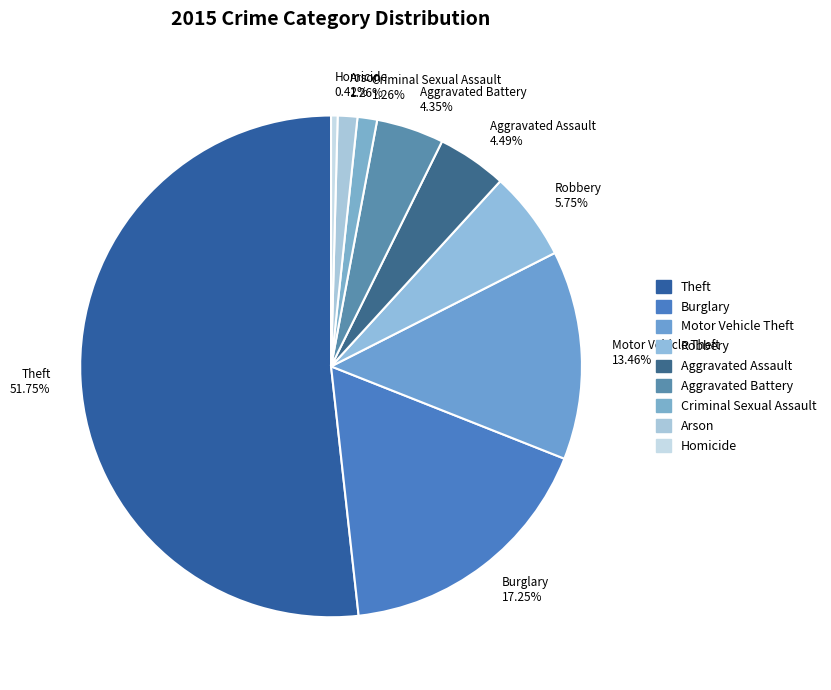

To the nearest percent, what is the difference between the Motor Vehicle Theft and Aggravated Battery slice percentages?

9%